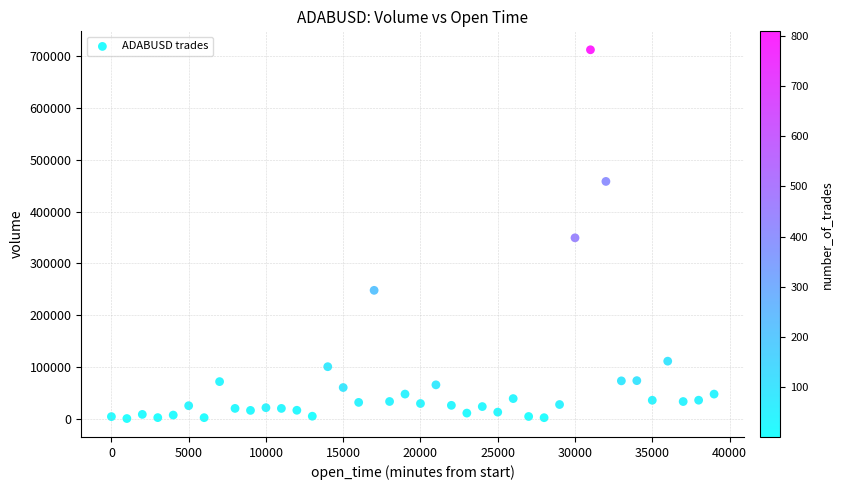

What is the range of Y values (max minus min)?

711288